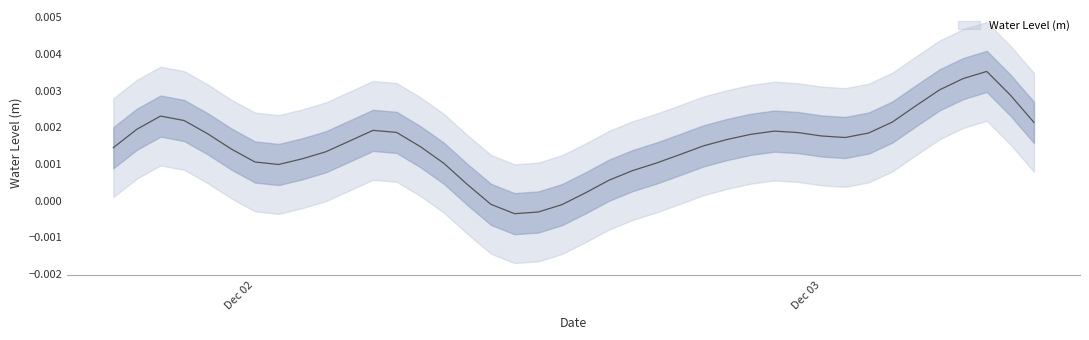

What is the label of the 18th point from the right?

2024-12-02 16:00:00